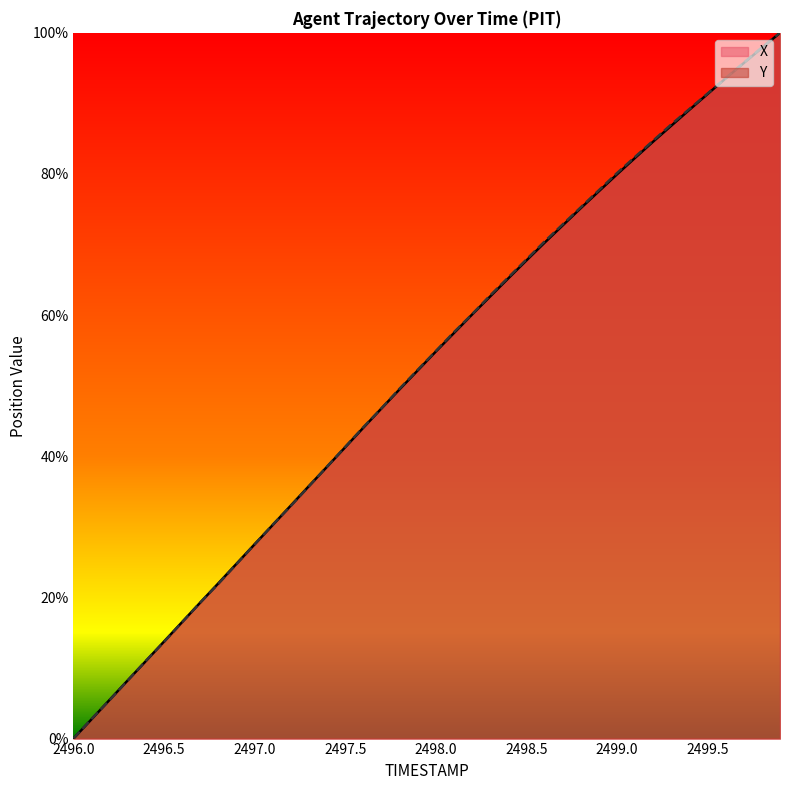

What is the difference between the X values at 2499.7 and 2496.3?

87.5